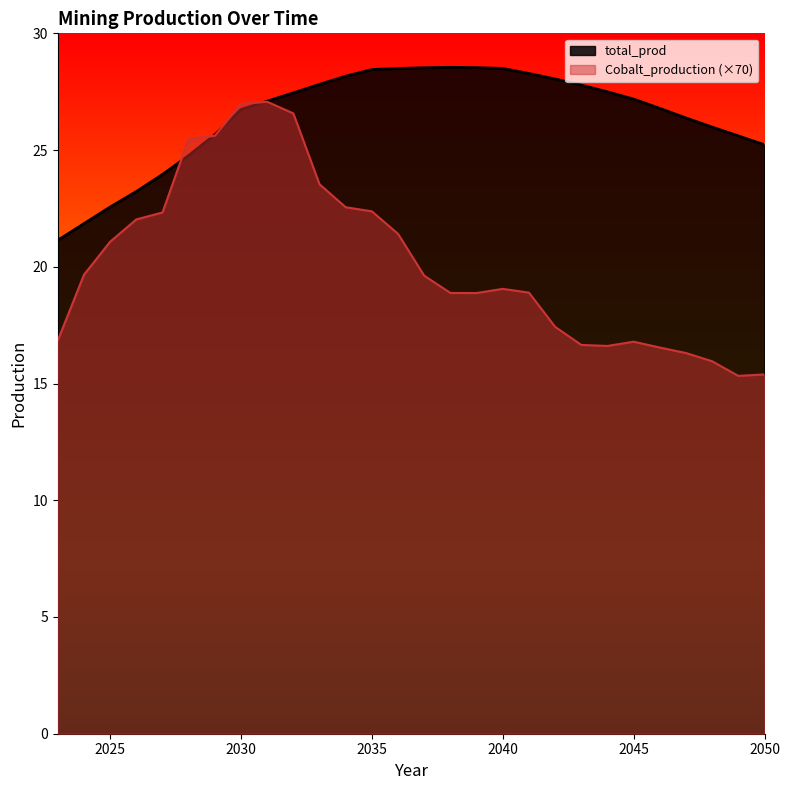

List the series in order of their overall mean, highest first.

total_prod, Cobalt_production (×70)